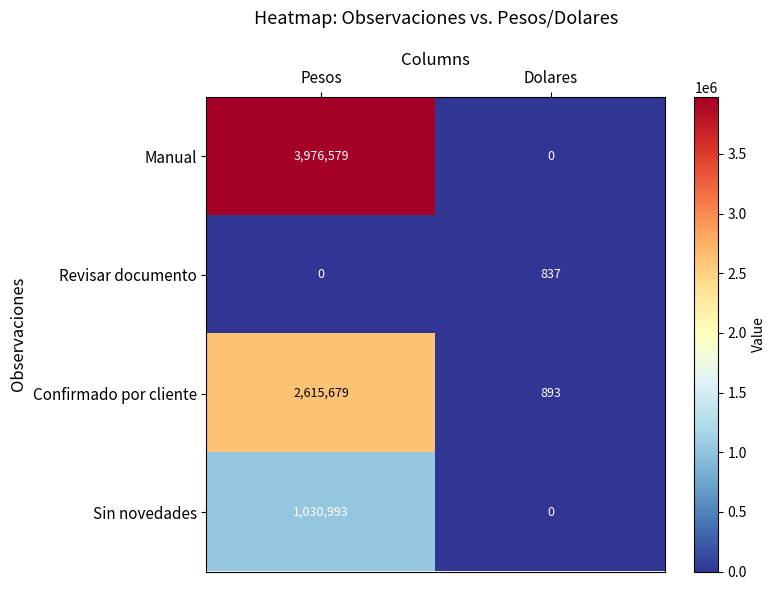

What is the difference between the Manual values at Pesos and Dolares?

3976579